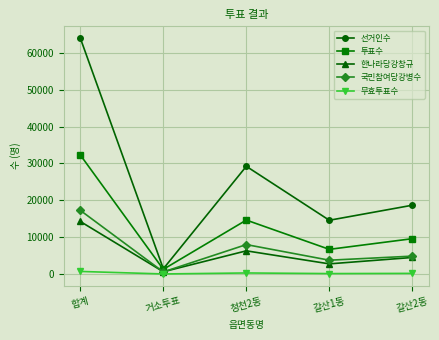

Which label corresponds to the largest value in the chart?

합계